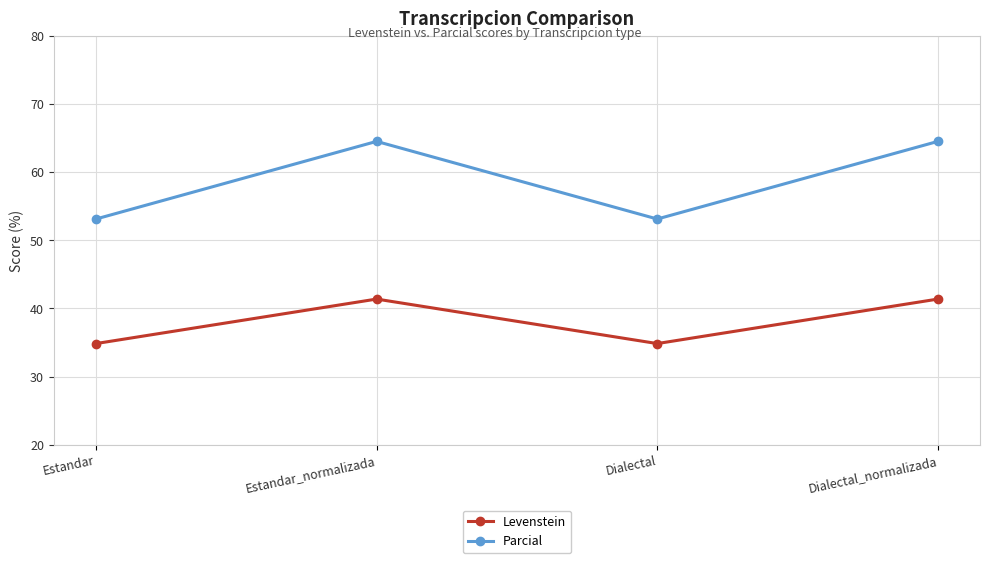

Reading left to right, list all the values displayed in this chart.

Levenstein: Estandar=34.8	Estandar_normalizada=41.4	Dialectal=34.8	Dialectal_normalizada=41.4
Parcial: Estandar=53.1	Estandar_normalizada=64.5	Dialectal=53.1	Dialectal_normalizada=64.5